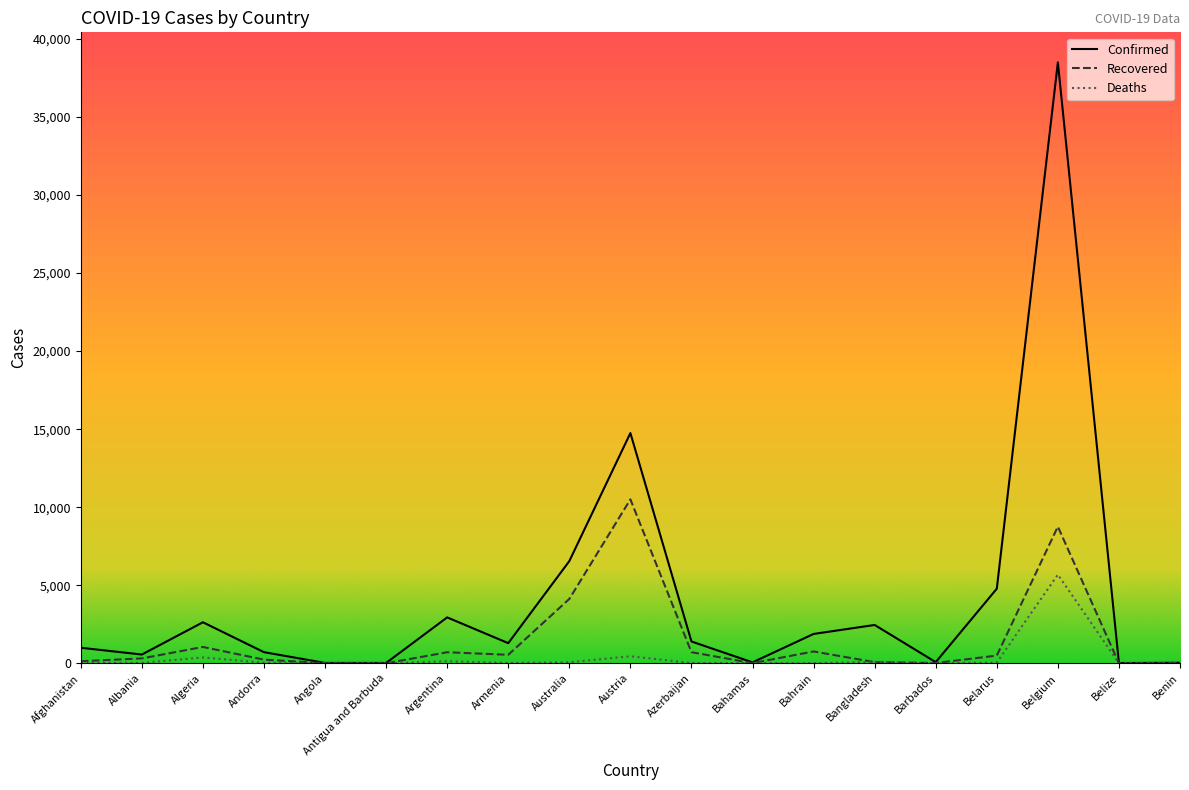

What is the average value of the Deaths series?

369